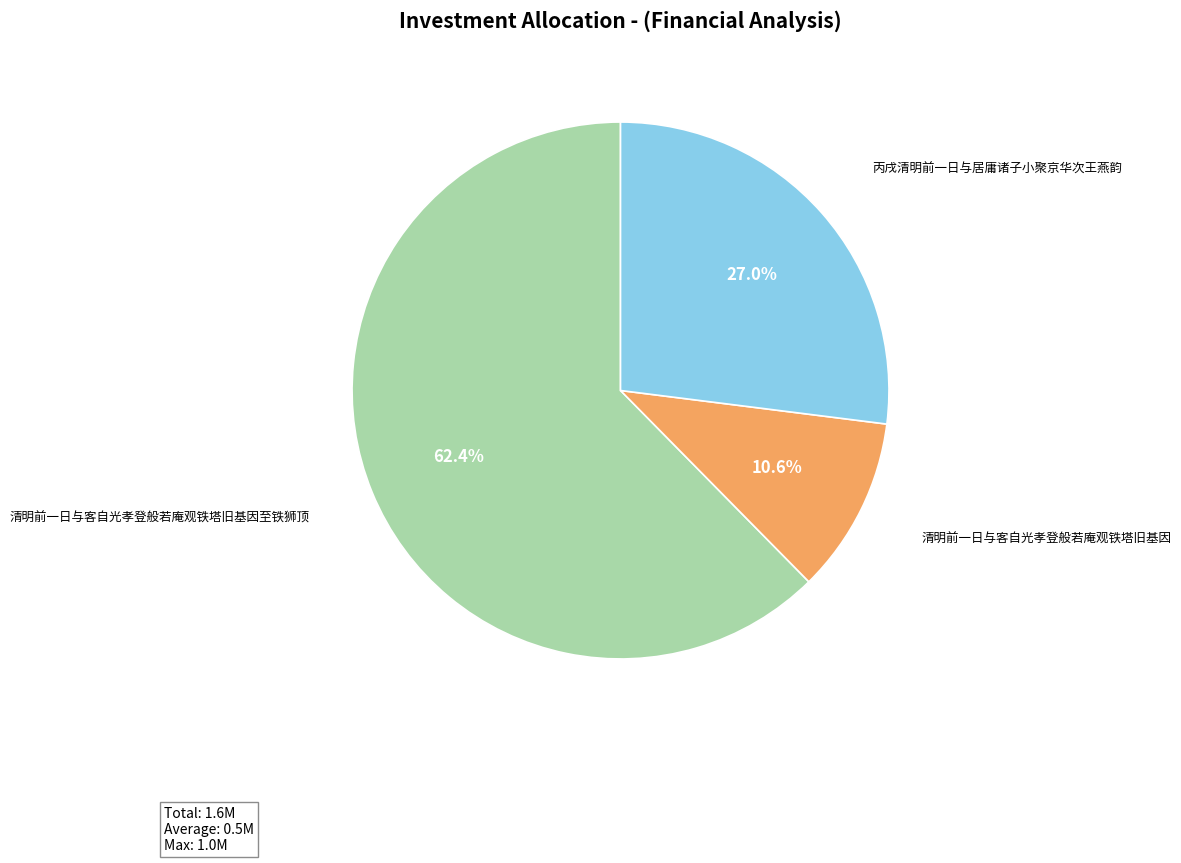

To the nearest percent, what is the average slice percentage?

33%